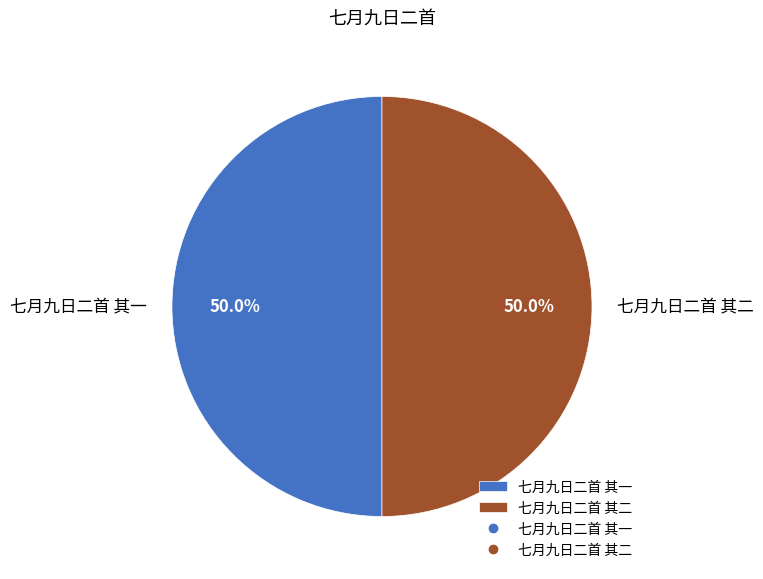

Is it true that 七月九日二首 其二 is 50% of the pie?

True